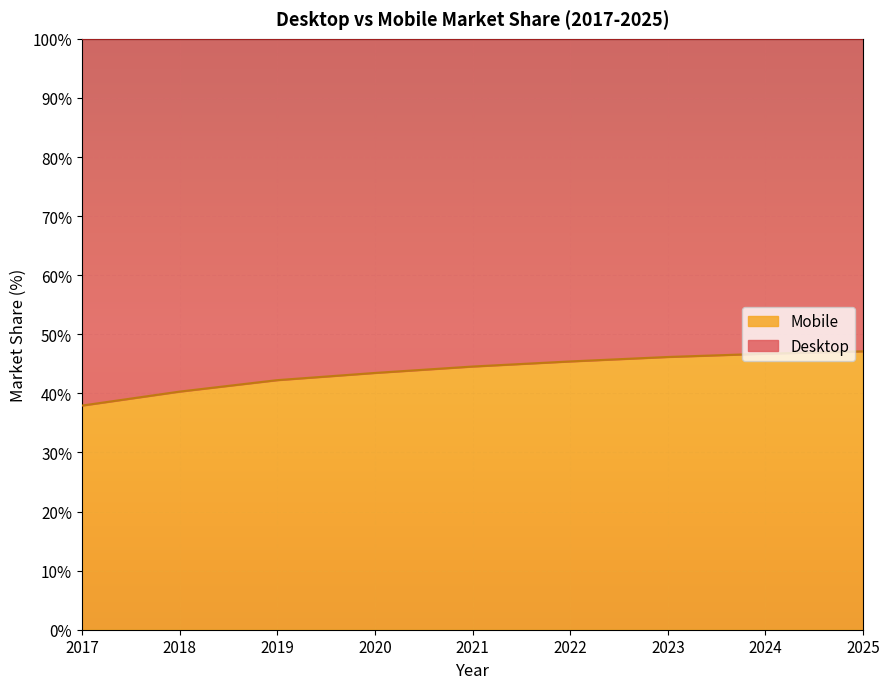

Reading right to left, list all the values displayed in this chart.

47.1	46.7	46.2	45.4	44.5	43.5	42.2	40.3	37.9